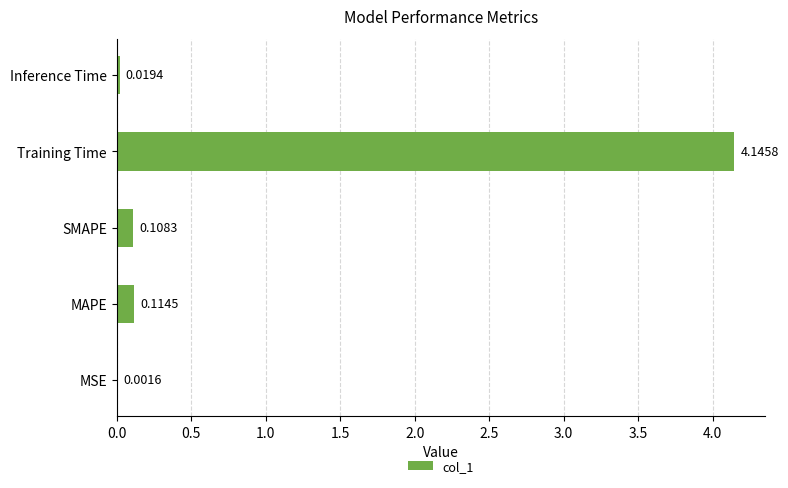

What is the sum of all values?

4.4